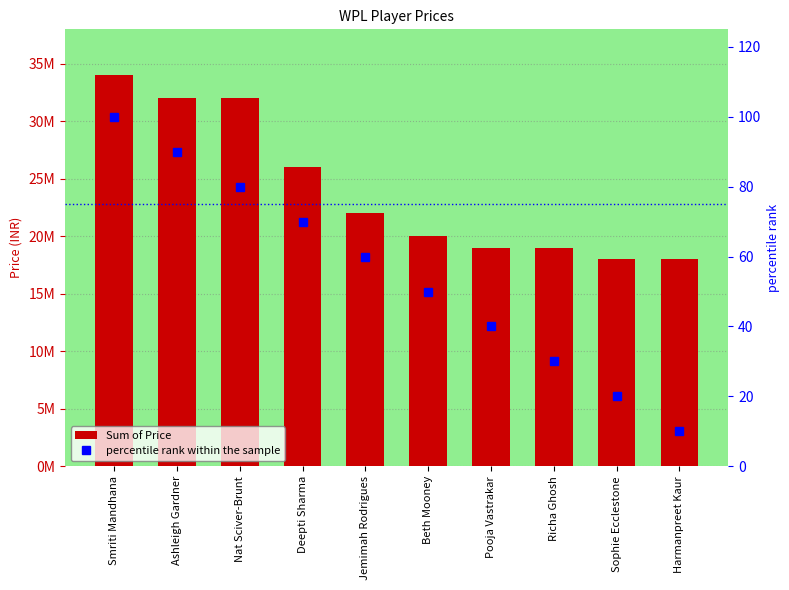

Does the chart contain any negative values?

No